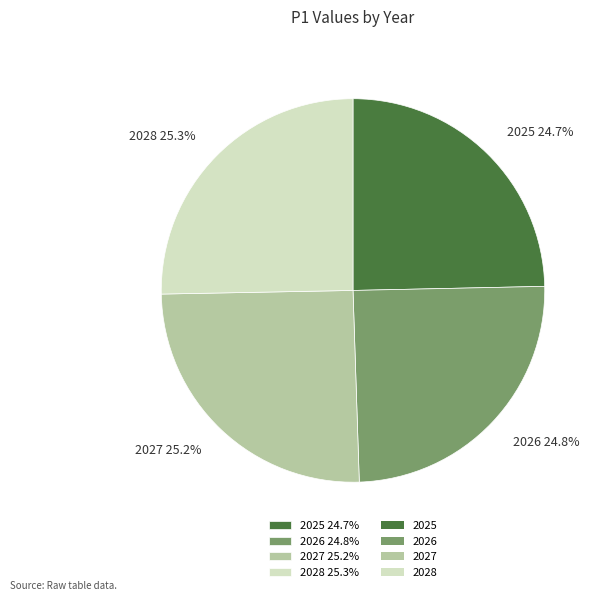

How much of the chart is everything except 2026 24.8%?

75.2%